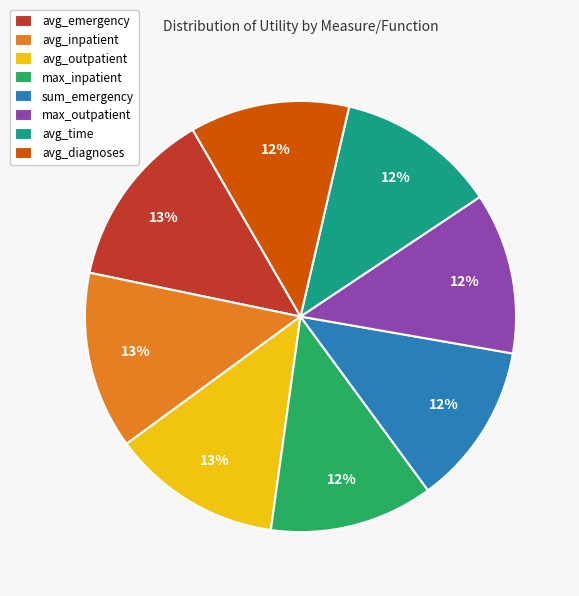

What is the ratio of the value at max_outpatient to the value at max_inpatient?

1.0